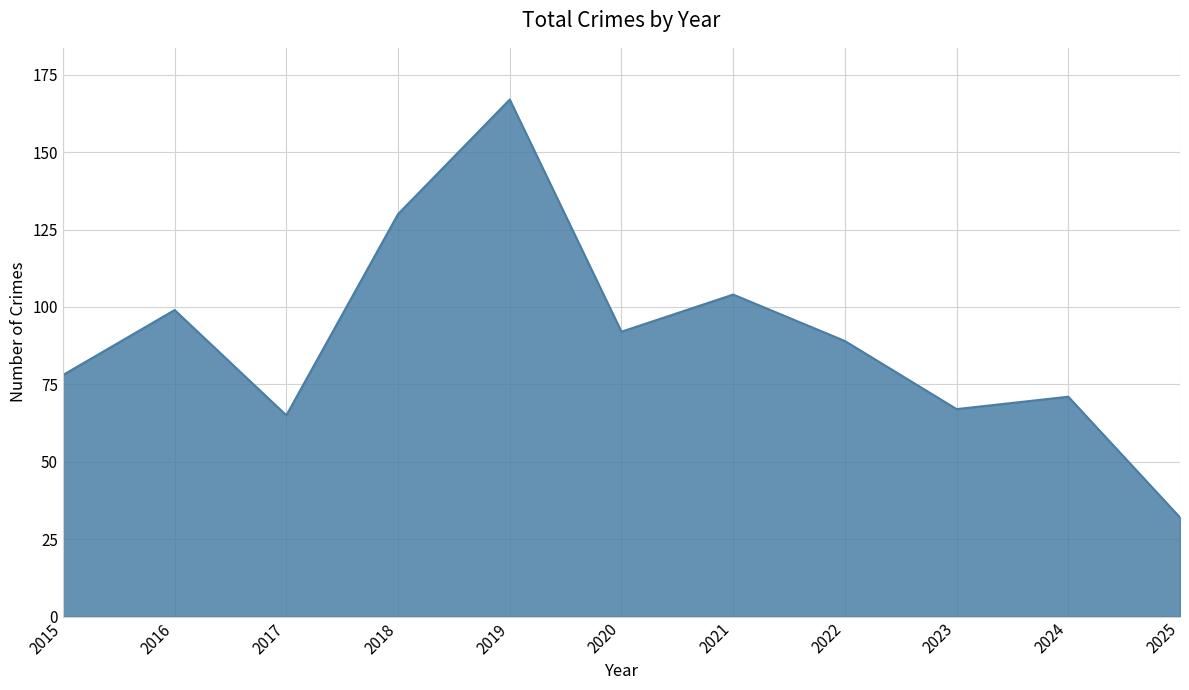

How many lines are shown in the chart?

1